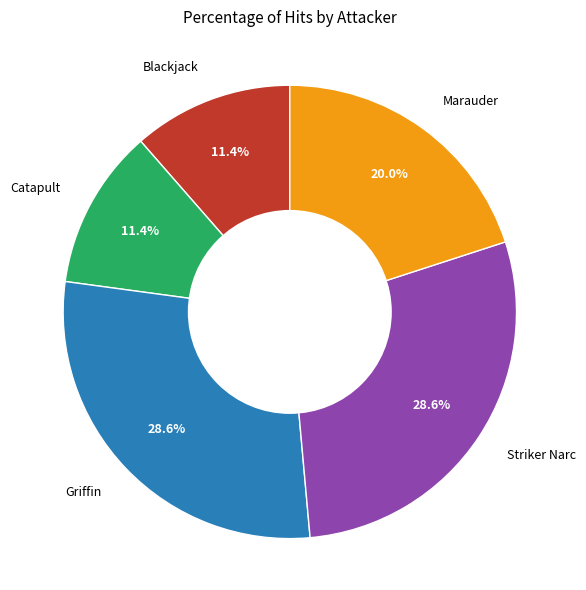

Does any single category account for the majority?

No